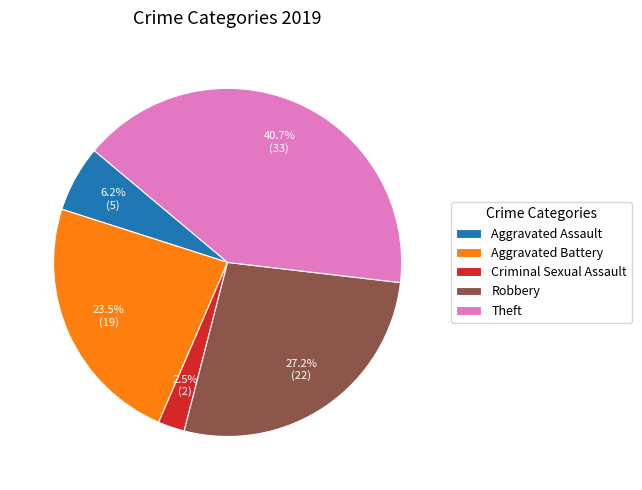

Does Aggravated Assault account for over 50% of the chart?

No